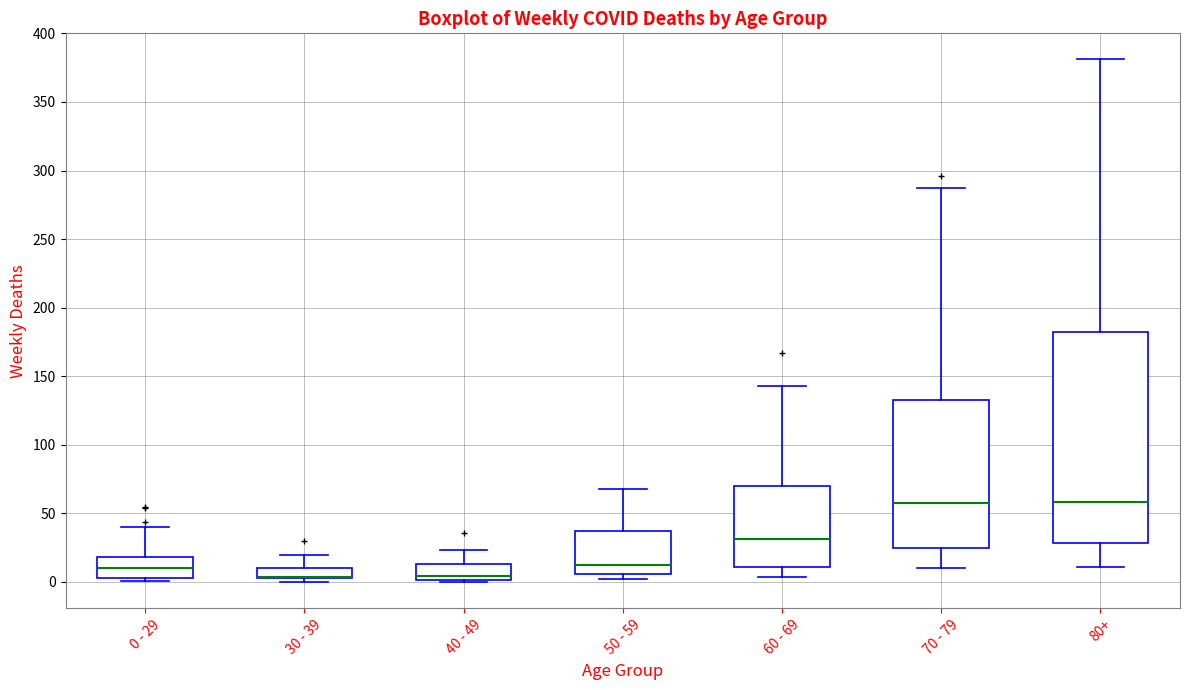

Reading left to right, transcribe this box plot: for each box, give where its median line is, the range the box spans, and where its two whiskers end, as read against the y-axis. The values are not printed on the chart, so give them approximately, as read against the axis.

0 - 29: median 10, box 5 to 20, whiskers 0 to 40
30 - 39: median 5 (drawn on the box's lower edge), box 5 to 10, whiskers 0 to 20
40 - 49: median 5, box 0 to 15, whiskers 0 (just below the box's lower edge) to 25
50 - 59: median 15, box 5 to 35, whiskers 0 to 70
60 - 69: median 30, box 10 to 70, whiskers 5 to 145
70 - 79: median 60, box 25 to 135, whiskers 10 to 285
80+: median 60, box 30 to 180, whiskers 10 to 380